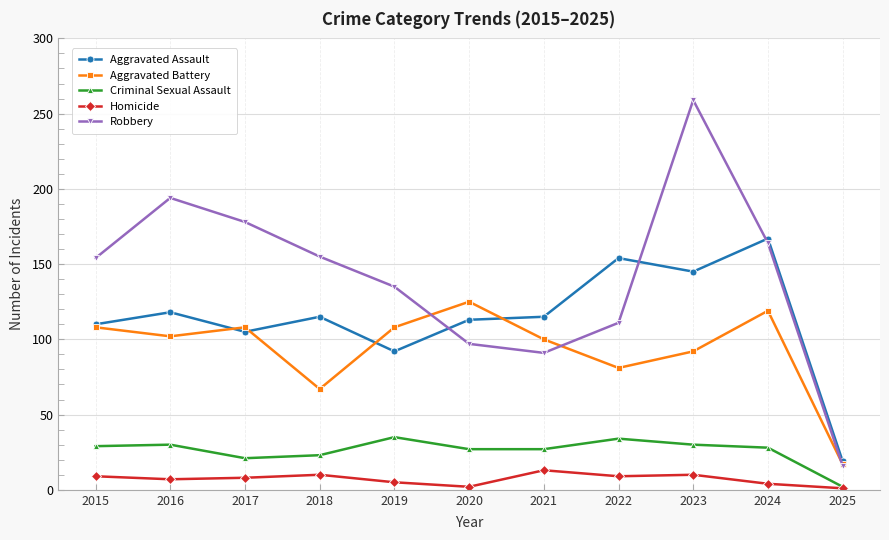

What is the average value of the Robbery series?

141